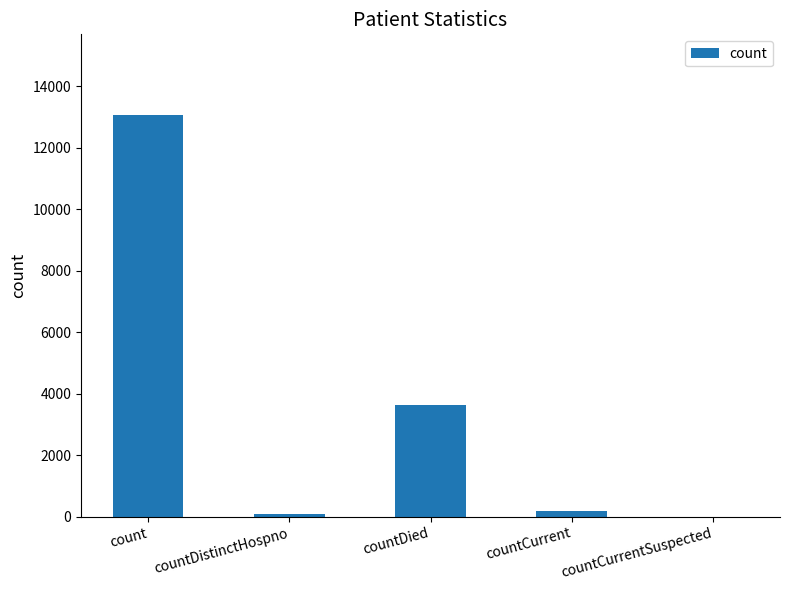

Count the number of categories in the chart.

5